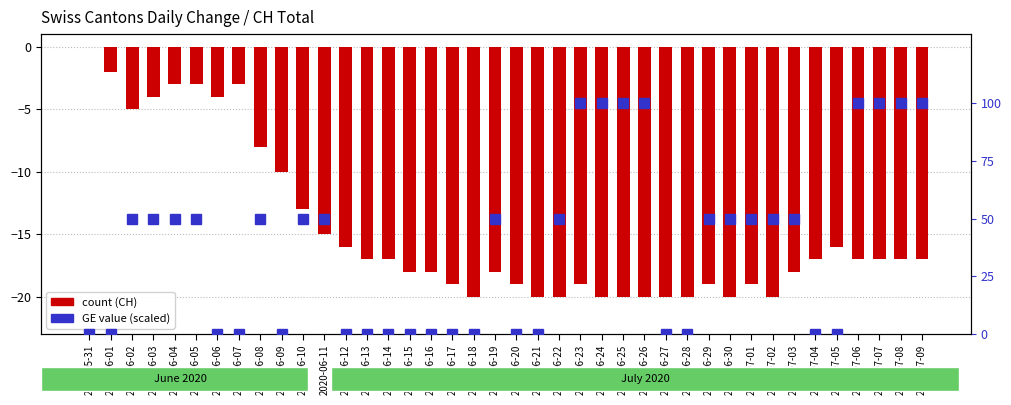

Which label corresponds to the smallest value in the chart?

2020-06-18